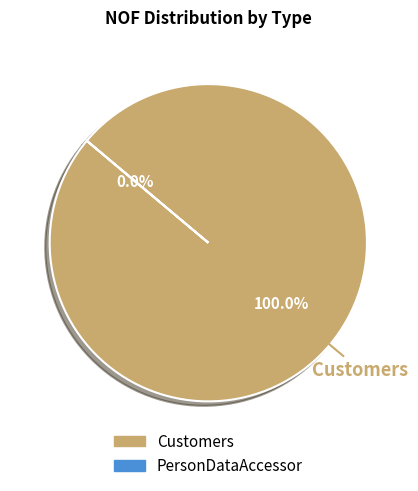

Do PersonDataAccessor and Customers together represent more than half of the pie?

Yes